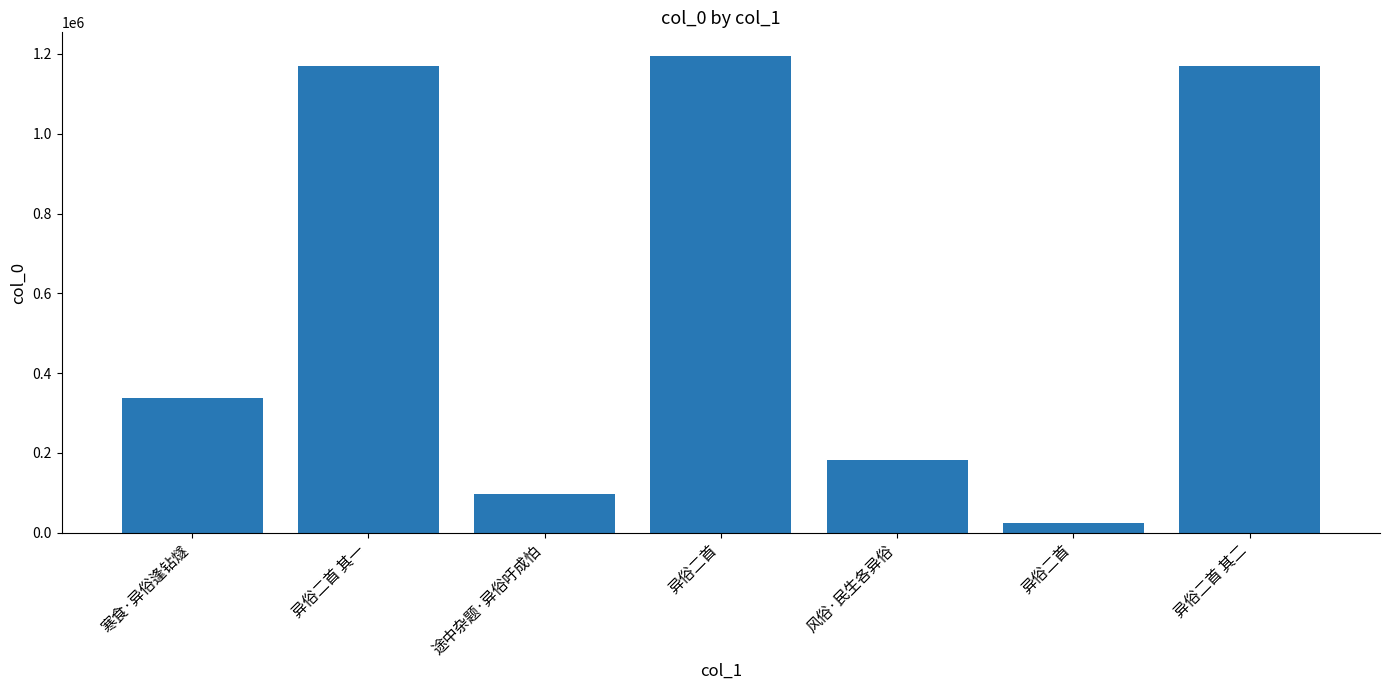

How many data points are less than 337980?

3